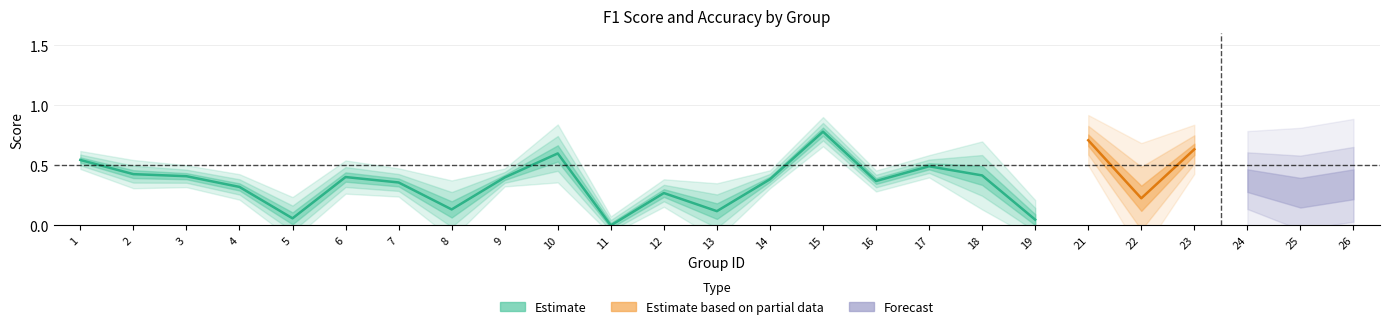

What is the value of the f1 point at the 14th from the left?

0.4